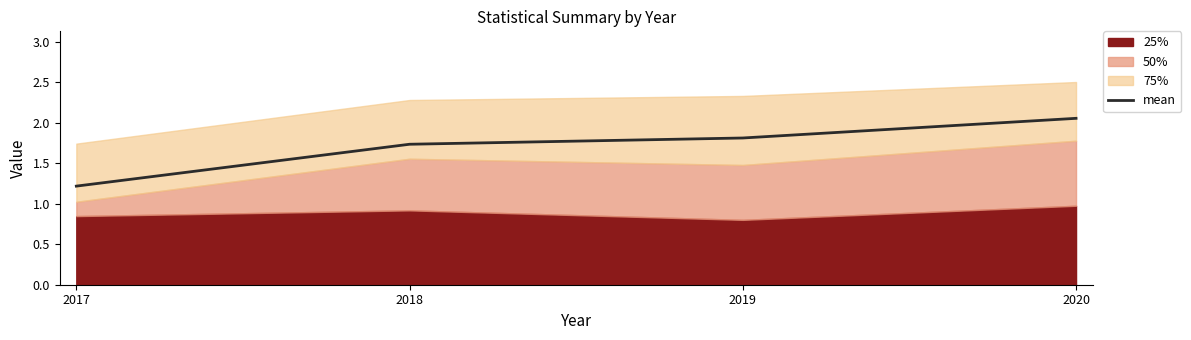

At which label does mean reach its minimum?

2017